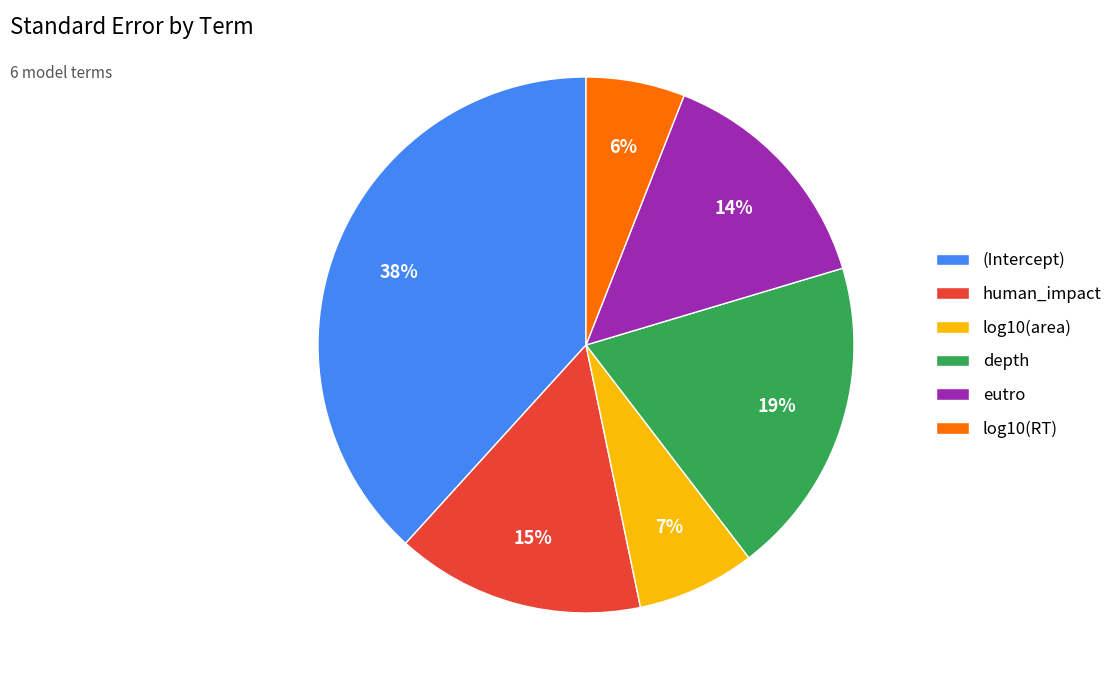

Is the sum of eutro and log10(area) greater than half?

No